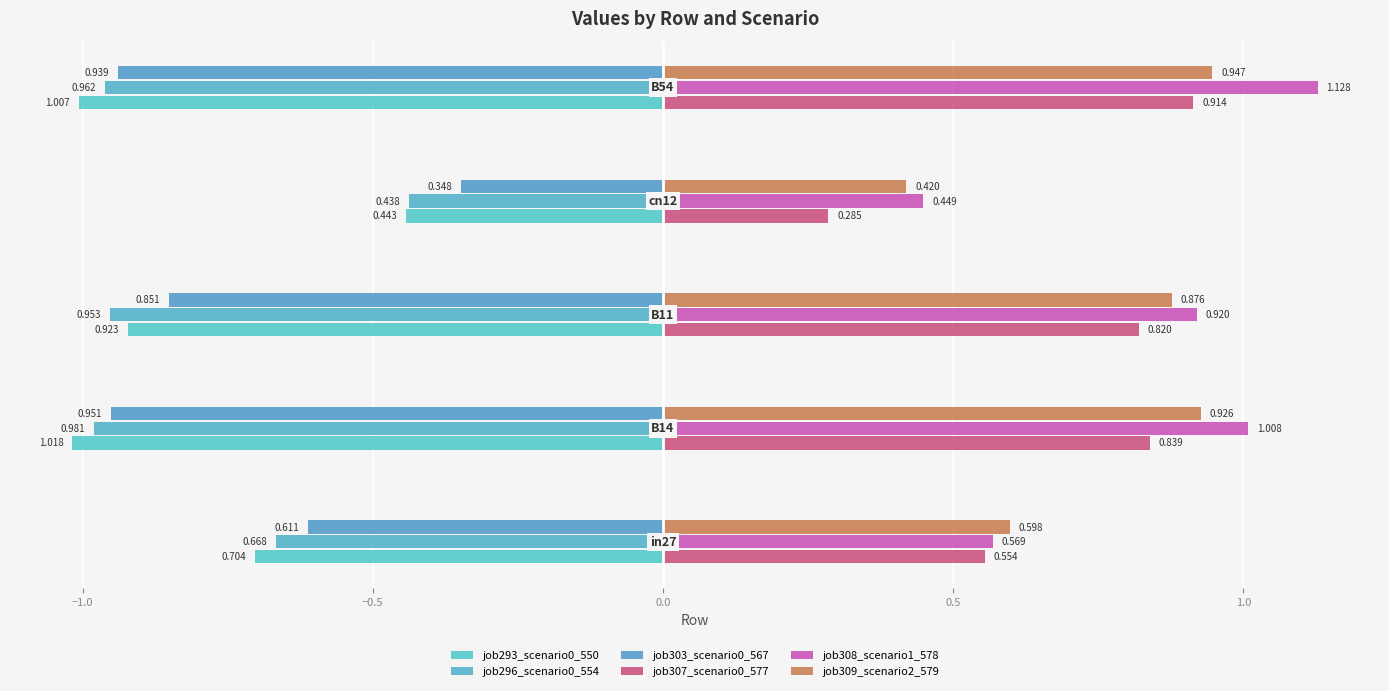

What is the maximum value for job303_scenario0_567?

-0.3